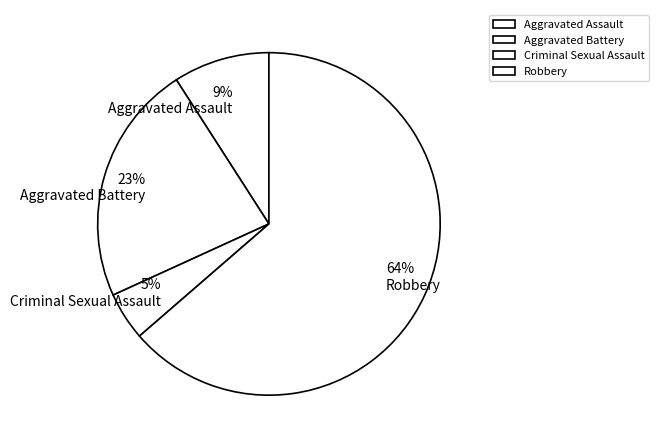

What percentage is the Criminal Sexual Assault slice, to the nearest percent?

5%